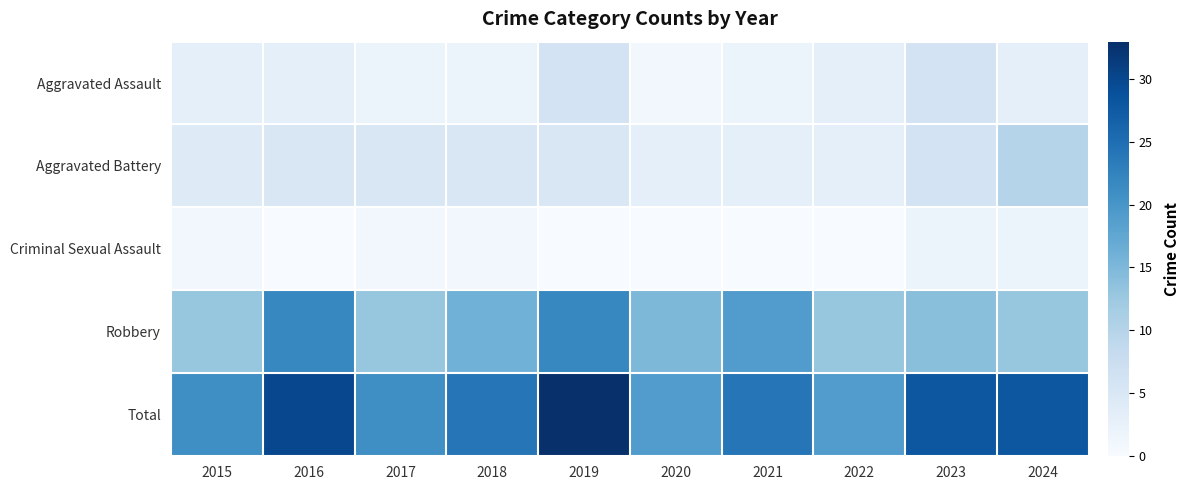

Count the number of data series in this chart.

5